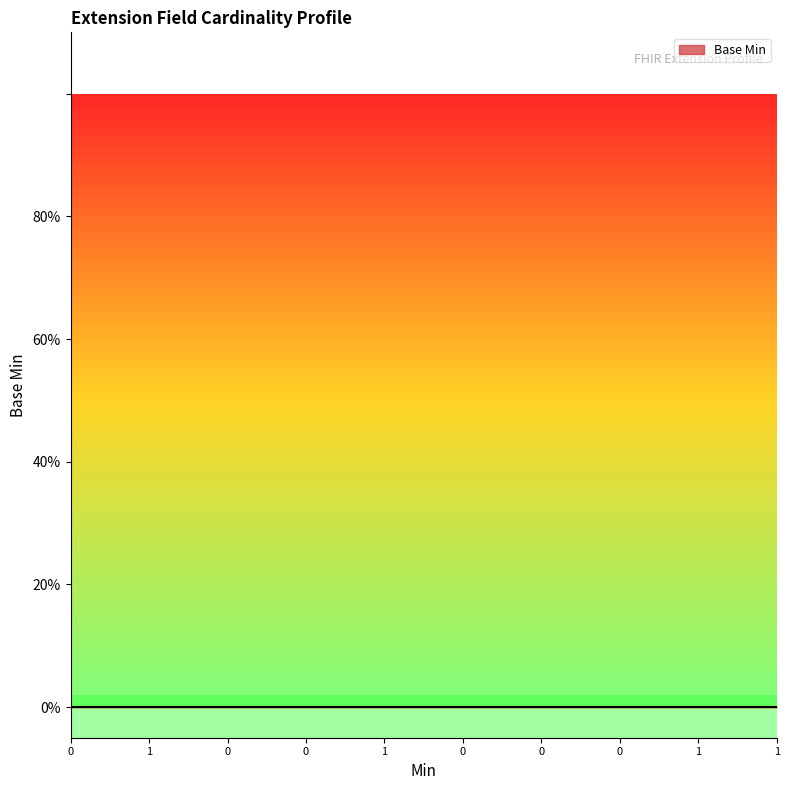

How many lines are shown in the chart?

1